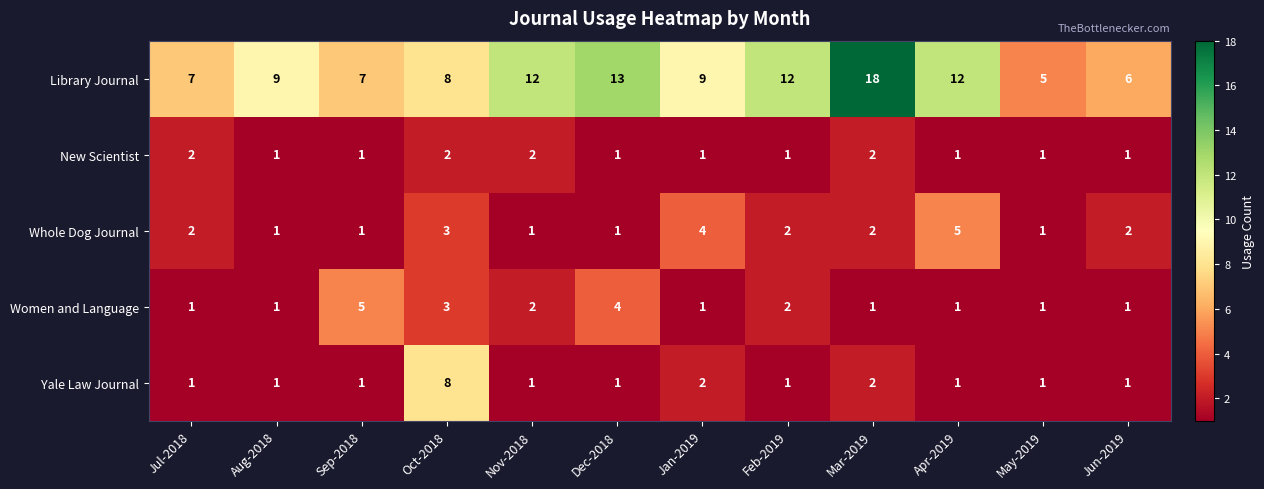

What is the difference between the maximum and minimum values in the Whole Dog Journal series?

4